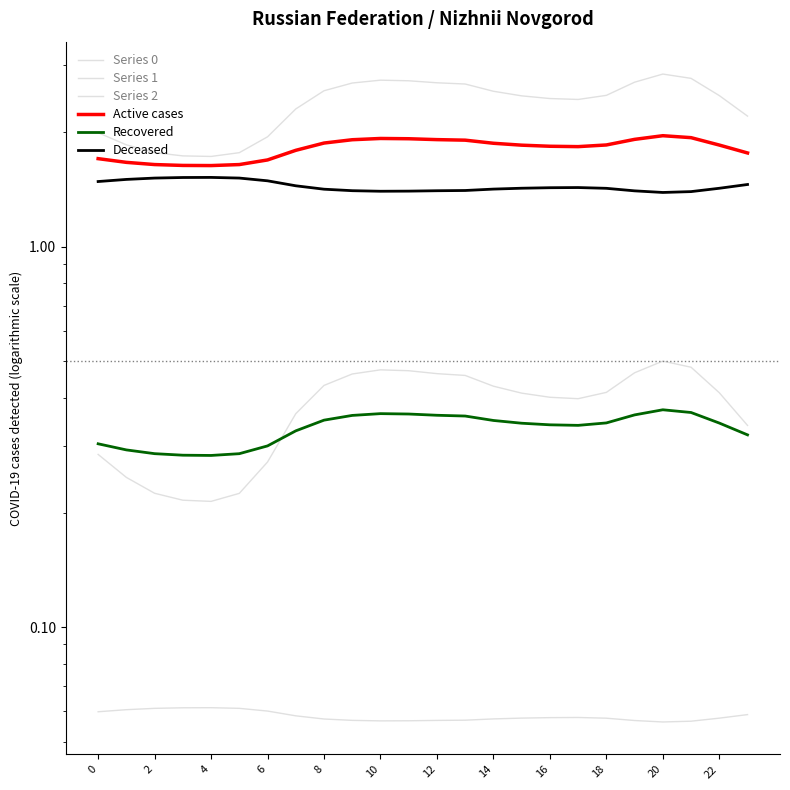

Reading right to left, extract all data points from this chart.

Series 0: 2.2	2.5	2.8	2.8	2.7	2.5	2.4	2.5	2.5	2.6	2.7	2.7	2.7	2.7	2.7	2.6	2.3	1.9	1.8	1.7	1.7	1.8	1.9	2.0
Series 1: 0.3	0.4	0.5	0.5	0.5	0.4	0.4	0.4	0.4	0.4	0.5	0.5	0.5	0.5	0.5	0.4	0.4	0.3	0.2	0.2	0.2	0.2	0.2	0.3
Series 2: 0.1	0.1	0.1	0.1	0.1	0.1	0.1	0.1	0.1	0.1	0.1	0.1	0.1	0.1	0.1	0.1	0.1	0.1	0.1	0.1	0.1	0.1	0.1	0.1
Active cases: 1.8	1.8	1.9	2.0	1.9	1.9	1.8	1.8	1.8	1.9	1.9	1.9	1.9	1.9	1.9	1.9	1.8	1.7	1.6	1.6	1.6	1.6	1.7	1.7
Recovered: 0.3	0.3	0.4	0.4	0.4	0.3	0.3	0.3	0.3	0.3	0.4	0.4	0.4	0.4	0.4	0.3	0.3	0.3	0.3	0.3	0.3	0.3	0.3	0.3
Deceased: 1.5	1.4	1.4	1.4	1.4	1.4	1.4	1.4	1.4	1.4	1.4	1.4	1.4	1.4	1.4	1.4	1.4	1.5	1.5	1.5	1.5	1.5	1.5	1.5